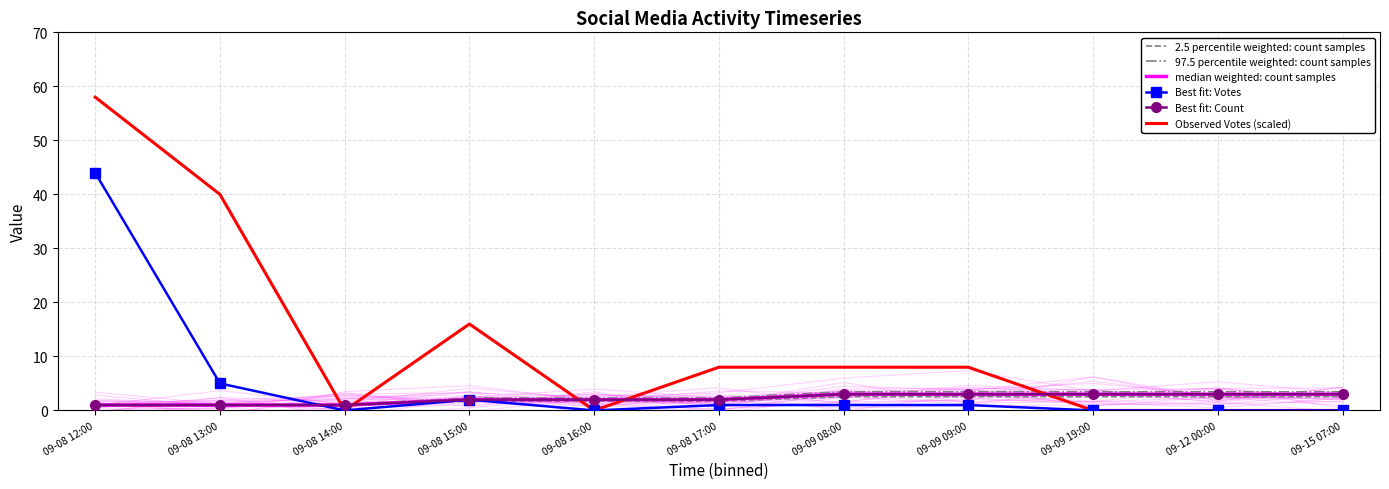

What is the average value of the 97.5 percentile weighted: count samples series?

2.5